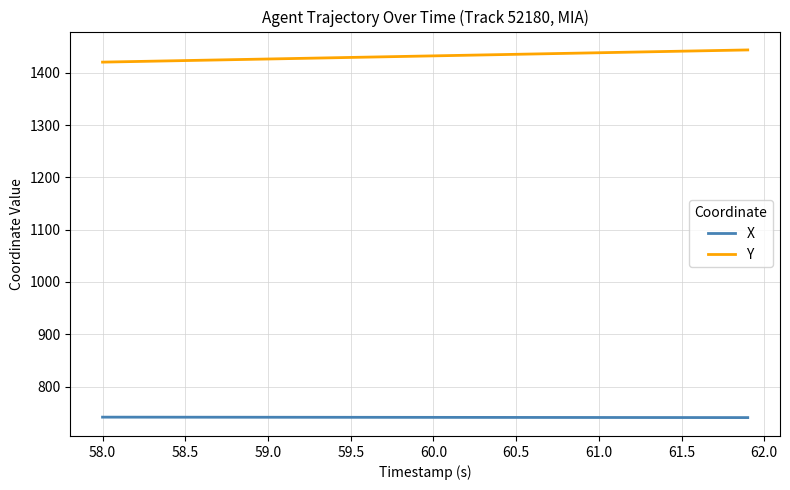

Which series has the largest total across all categories?

Y